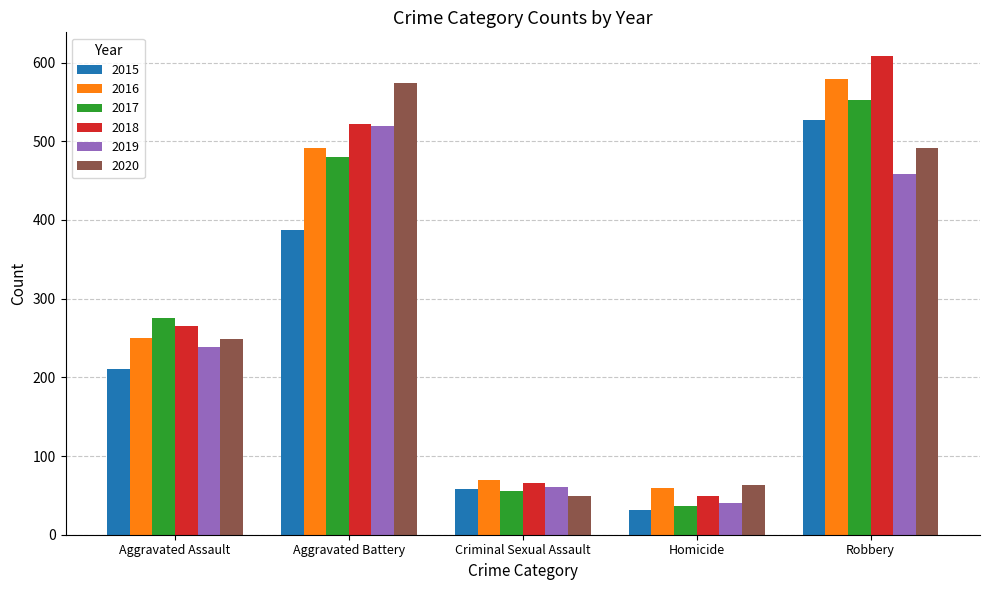

Which series has the largest total across all categories?

2018